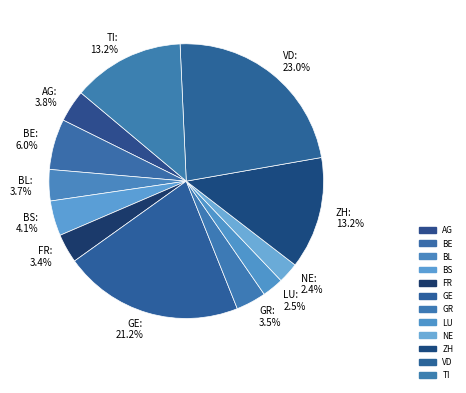

The BE slice represents 20% of the pie. True or false?

False